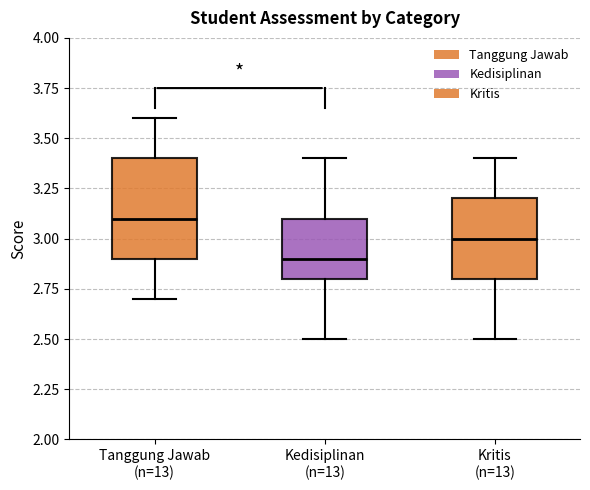

Comparing the boxes themselves (not the whiskers), which one is the tallest?

Tanggung Jawab (n=13)